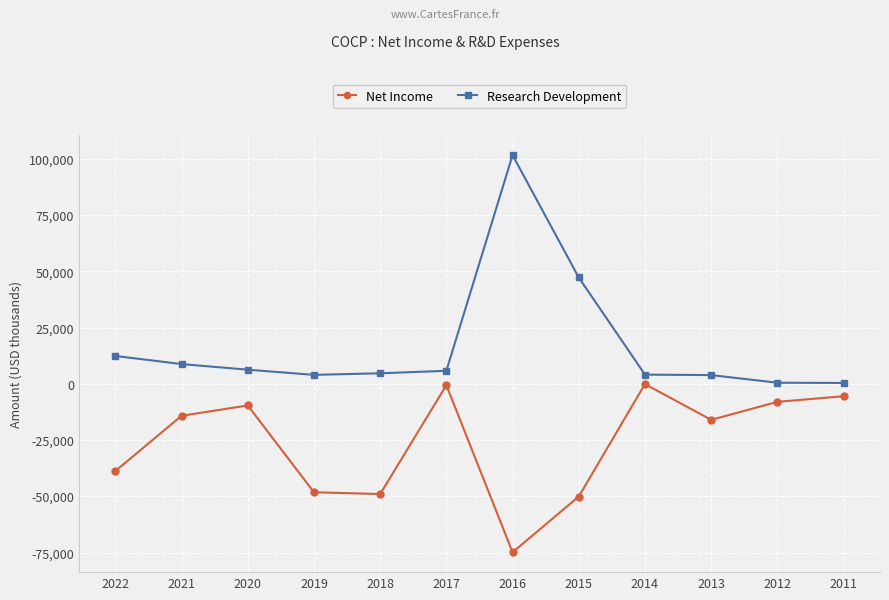

At which label does Net Income reach its minimum?

2016